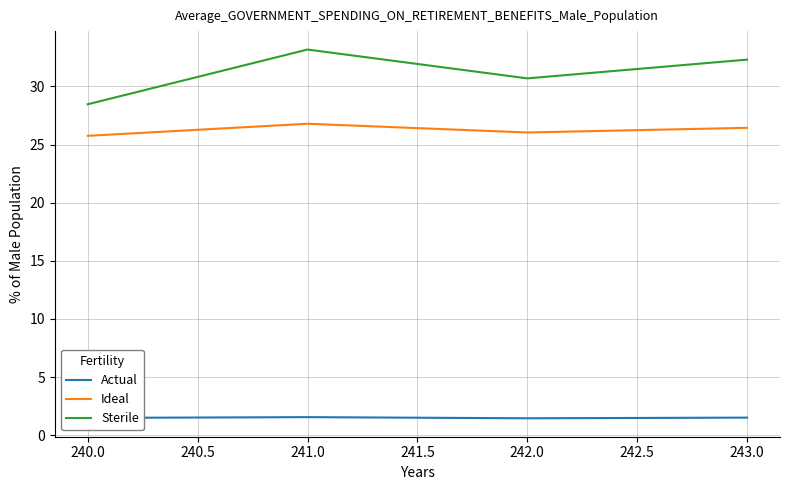

What position from the left is 242.0?

3